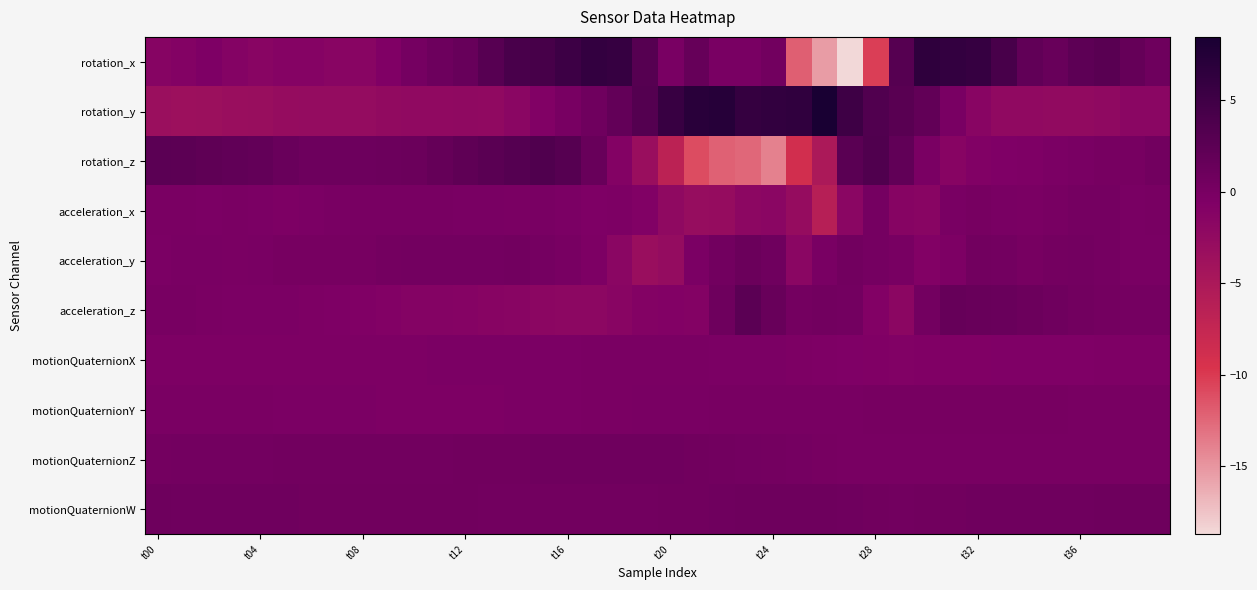

Reading right to left, transcribe all the data shown in this chart.

rotation_x: 0.9	1.7	2.8	2.4	1.4	2.1	4.3	5.9	6.1	6.5	3.0	-10.3	-18.7	-15.3	-12.1	0.5	-0.0	-0.1	1.6	-0.1	2.9	5.9	6.1	5.2	4.4	4.1	2.8	1.6	1.0	0.3	-0.8	-1.5	-1.6	-1.2	-1.3	-1.5	-1.1	-0.5	-1.0	-1.4
rotation_y: -1.7	-1.7	-2.2	-2.4	-2.4	-2.4	-2.3	-1.6	-0.0	2.0	2.8	3.4	5.1	8.5	6.4	6.2	6.0	7.2	7.0	5.6	3.2	1.8	0.8	0.0	-0.9	-1.6	-2.3	-2.3	-2.3	-2.3	-2.4	-2.7	-2.7	-2.7	-2.8	-3.1	-3.3	-3.4	-3.5	-3.4
rotation_z: 0.6	0.2	0.1	-0.1	-0.3	-0.5	-0.6	-0.8	-1.5	-0.2	2.0	3.5	2.7	-5.1	-8.9	-13.8	-12.5	-12.2	-11.0	-6.7	-3.2	-1.1	1.4	3.0	3.5	3.1	2.7	2.2	1.7	1.2	1.1	1.0	1.0	1.0	1.3	1.8	2.0	2.2	2.5	2.6
acceleration_x: 0.0	-0.1	0.2	0.2	0.1	-0.2	-0.0	0.2	-0.1	-1.5	-1.3	0.3	-1.7	-6.1	-2.8	-1.7	-1.9	-2.9	-3.0	-2.2	-0.9	-0.4	-0.5	-0.3	-0.1	-0.1	-0.0	-0.0	0.1	0.1	-0.0	0.0	-0.1	-0.3	-0.4	-0.3	-0.2	-0.3	-0.2	-0.2
acceleration_y: -0.0	-0.1	0.2	0.5	0.3	0.2	0.5	0.5	-0.4	-0.9	-0.0	0.2	0.6	-0.1	-1.7	0.7	1.1	0.5	-0.2	-2.8	-3.3	-1.7	-0.4	0.0	0.2	0.5	0.5	0.4	0.4	0.4	0.3	0.1	0.1	0.2	0.2	-0.1	-0.2	-0.1	-0.0	-0.3
acceleration_z: 0.2	0.3	0.3	0.5	0.8	1.1	1.2	1.4	1.6	0.4	-1.8	-0.9	0.5	0.6	0.4	1.4	2.5	0.9	-1.0	-0.9	-1.0	-1.5	-1.8	-1.9	-1.7	-1.6	-1.4	-1.2	-1.1	-1.1	-1.0	-0.8	-0.5	-0.4	-0.3	-0.3	-0.3	-0.2	0.0	0.0
motionQuaternionX: -0.5	-0.5	-0.6	-0.6	-0.6	-0.6	-0.6	-0.7	-0.7	-0.7	-0.8	-0.8	-0.7	-0.5	-0.4	-0.3	-0.3	-0.3	-0.2	-0.2	-0.2	-0.2	-0.2	-0.2	-0.3	-0.3	-0.3	-0.3	-0.3	-0.4	-0.4	-0.4	-0.4	-0.4	-0.4	-0.4	-0.4	-0.4	-0.4	-0.4
motionQuaternionY: 0.0	0.0	0.1	0.1	0.1	0.1	0.1	0.2	0.2	0.2	0.1	0.1	0.1	0.0	0.0	0.0	-0.0	-0.0	-0.1	-0.1	-0.1	-0.2	-0.2	-0.3	-0.3	-0.3	-0.4	-0.4	-0.4	-0.4	-0.3	-0.3	-0.3	-0.3	-0.3	-0.2	-0.2	-0.2	-0.2	-0.1
motionQuaternionZ: 0.1	0.0	0.0	0.0	0.0	0.0	-0.0	-0.0	0.0	0.0	0.1	0.1	0.0	0.1	0.2	0.3	0.5	0.6	0.7	0.7	0.8	0.8	0.8	0.8	0.7	0.7	0.7	0.6	0.6	0.6	0.6	0.6	0.5	0.5	0.5	0.5	0.5	0.4	0.4	0.4
motionQuaternionW: 0.8	0.8	0.8	0.8	0.8	0.8	0.8	0.7	0.7	0.6	0.6	0.6	0.7	0.9	0.9	0.9	0.8	0.8	0.7	0.6	0.6	0.6	0.5	0.5	0.6	0.6	0.6	0.6	0.6	0.6	0.7	0.7	0.7	0.7	0.7	0.7	0.8	0.8	0.8	0.8